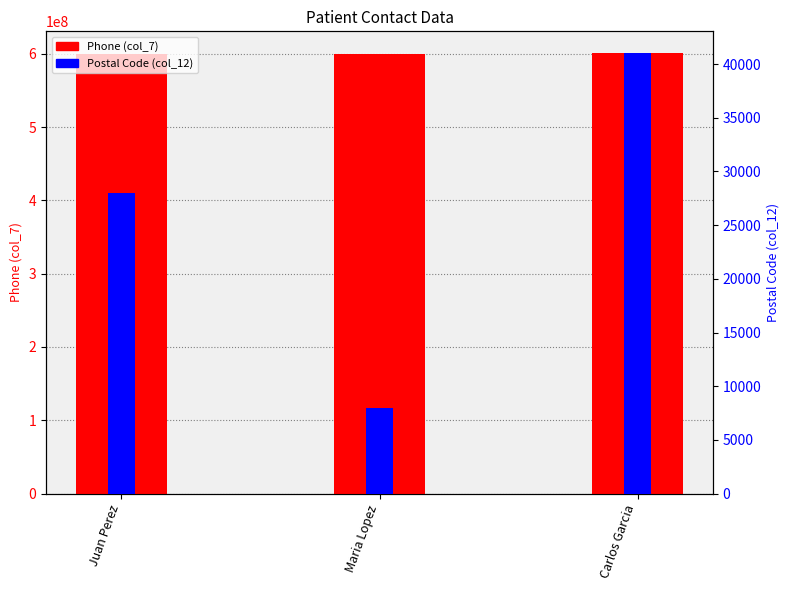

Read the Postal Code (col_12) value at Juan Perez.

28001